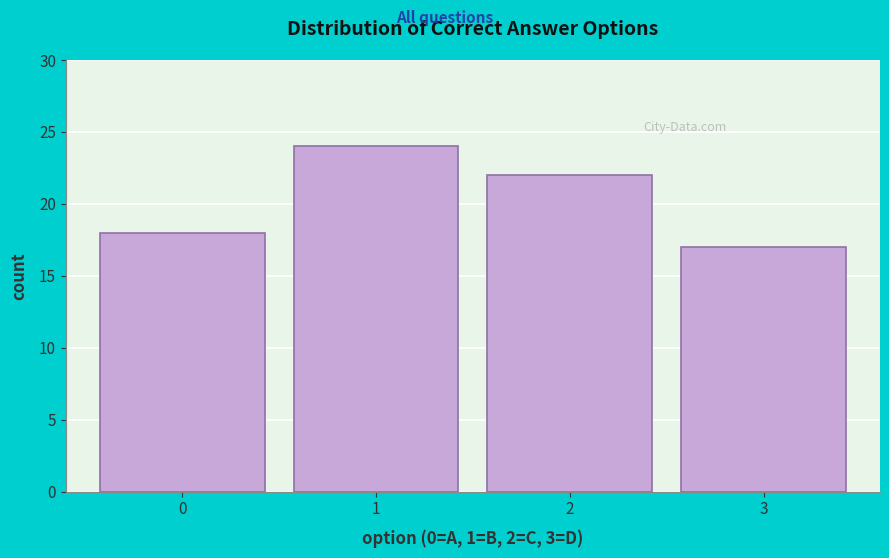

Reading right to left, what are all the values shown in this chart?

3=17	2=22	1=24	0=18